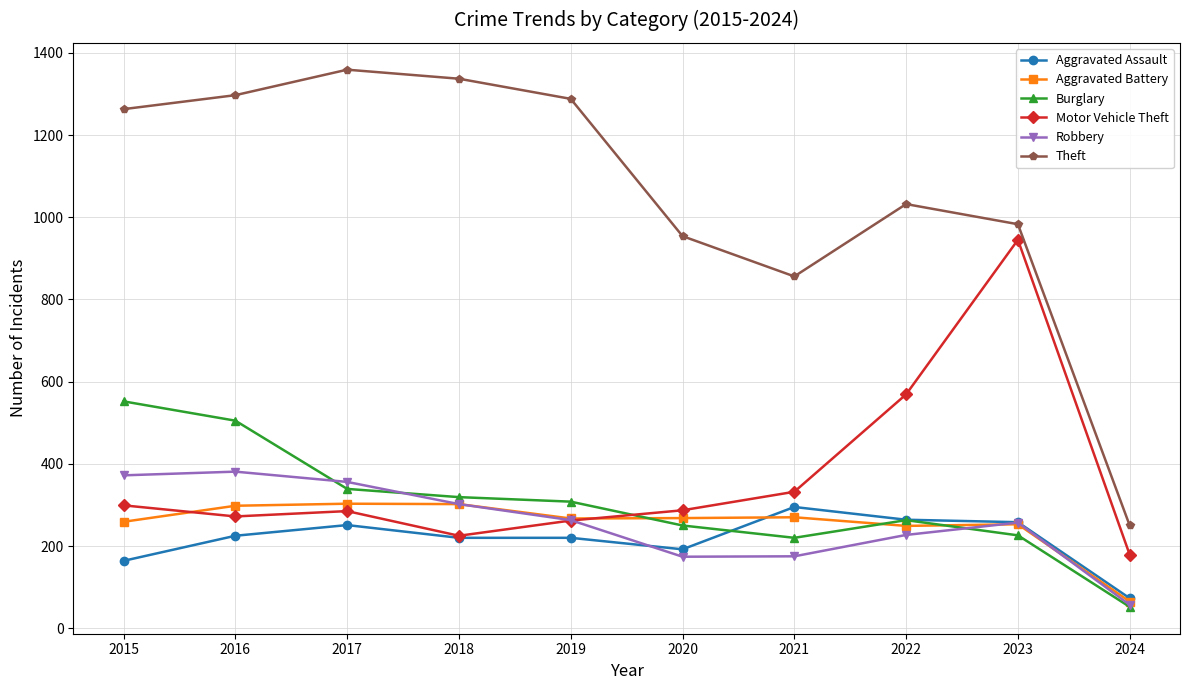

Which series has the largest total across all categories?

Theft